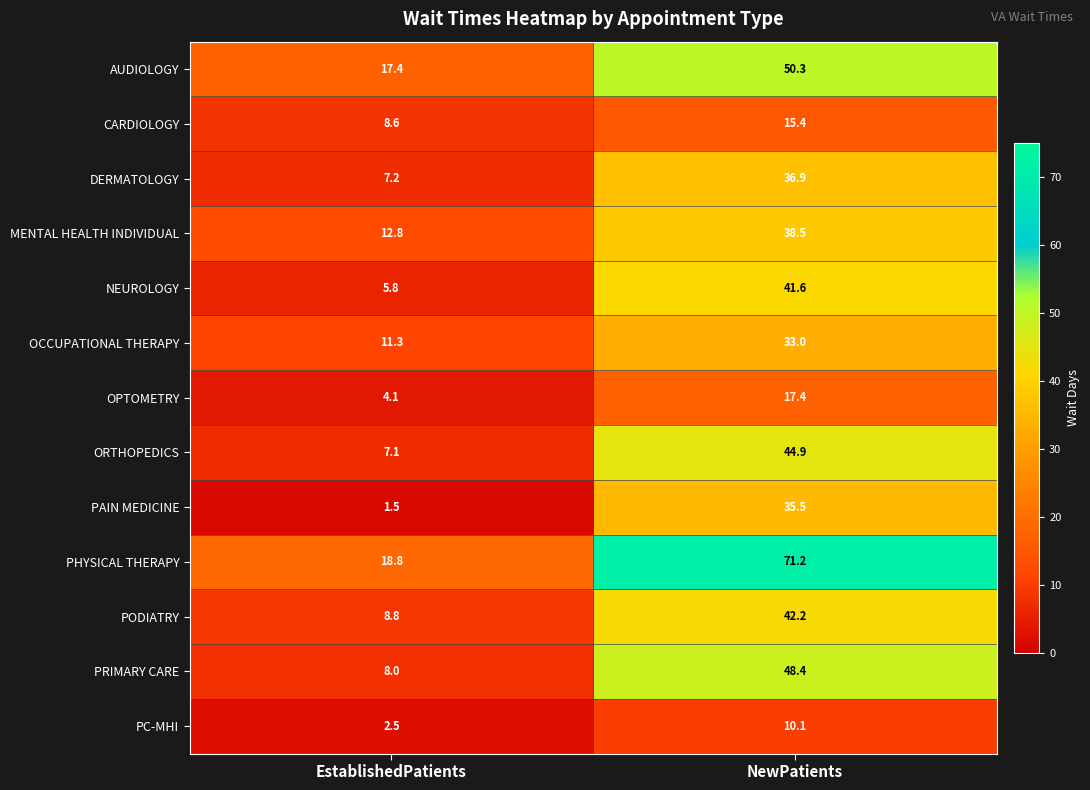

Reading right to left, list all the values displayed in this chart.

AUDIOLOGY: NewPatients=50.3	EstablishedPatients=17.4
CARDIOLOGY: NewPatients=15.4	EstablishedPatients=8.6
DERMATOLOGY: NewPatients=36.9	EstablishedPatients=7.2
MENTAL HEALTH INDIVIDUAL: NewPatients=38.5	EstablishedPatients=12.8
NEUROLOGY: NewPatients=41.6	EstablishedPatients=5.8
OCCUPATIONAL THERAPY: NewPatients=33.0	EstablishedPatients=11.3
OPTOMETRY: NewPatients=17.4	EstablishedPatients=4.1
ORTHOPEDICS: NewPatients=44.9	EstablishedPatients=7.1
PAIN MEDICINE: NewPatients=35.5	EstablishedPatients=1.5
PHYSICAL THERAPY: NewPatients=71.2	EstablishedPatients=18.8
PODIATRY: NewPatients=42.2	EstablishedPatients=8.8
PRIMARY CARE: NewPatients=48.4	EstablishedPatients=8.0
PC-MHI: NewPatients=10.1	EstablishedPatients=2.5